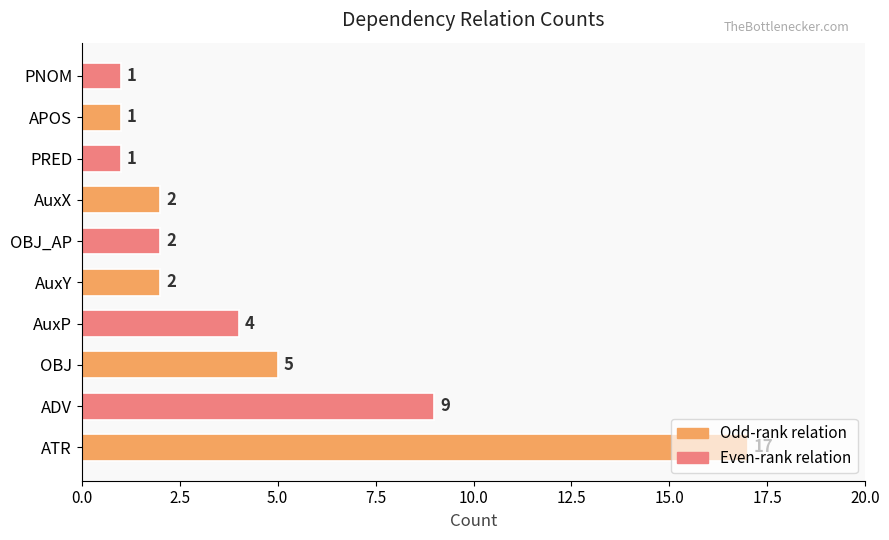

Which has a higher value, AuxP or ADV?

ADV